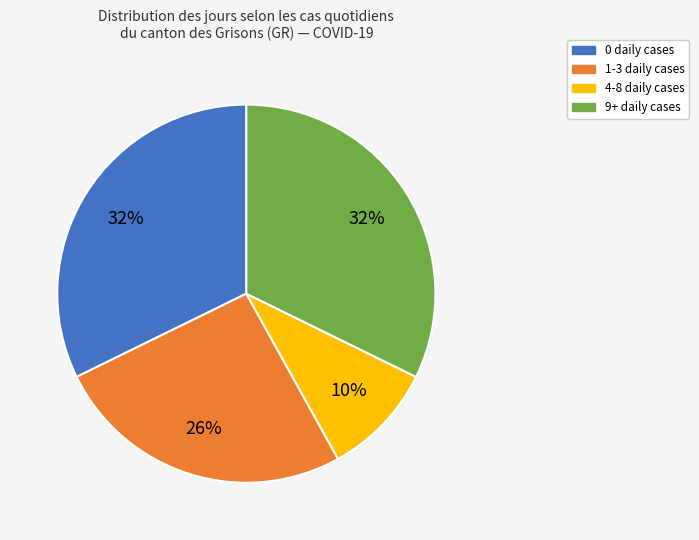

To the nearest percent, what is the average slice percentage?

25%